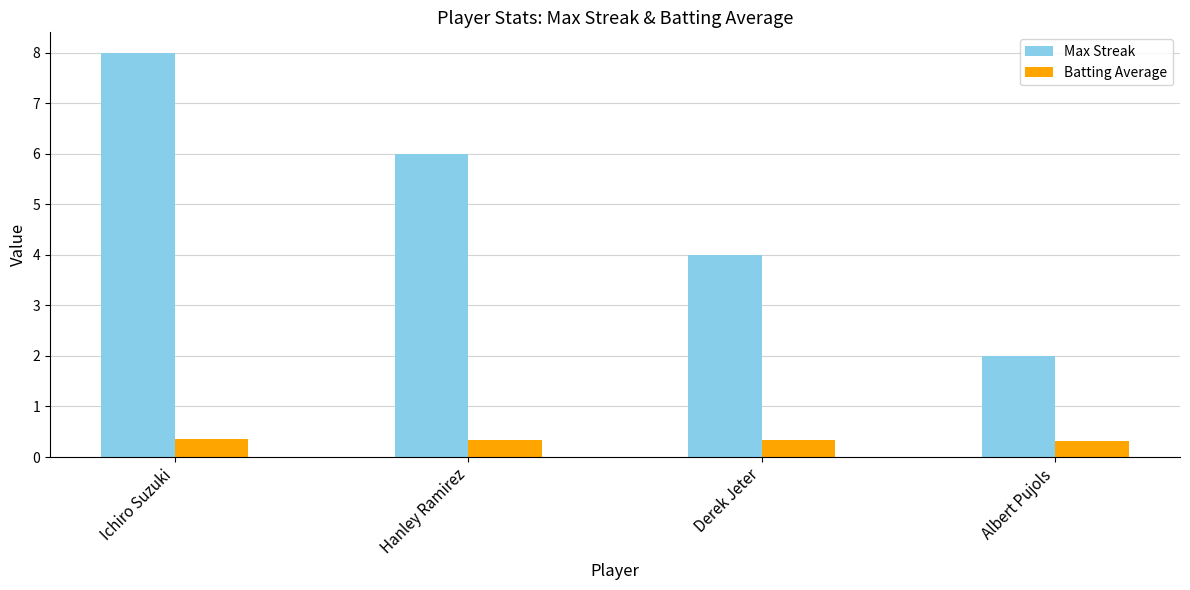

Rank the categories by Max Streak value from lowest to highest.

Albert Pujols, Derek Jeter, Hanley Ramirez, Ichiro Suzuki